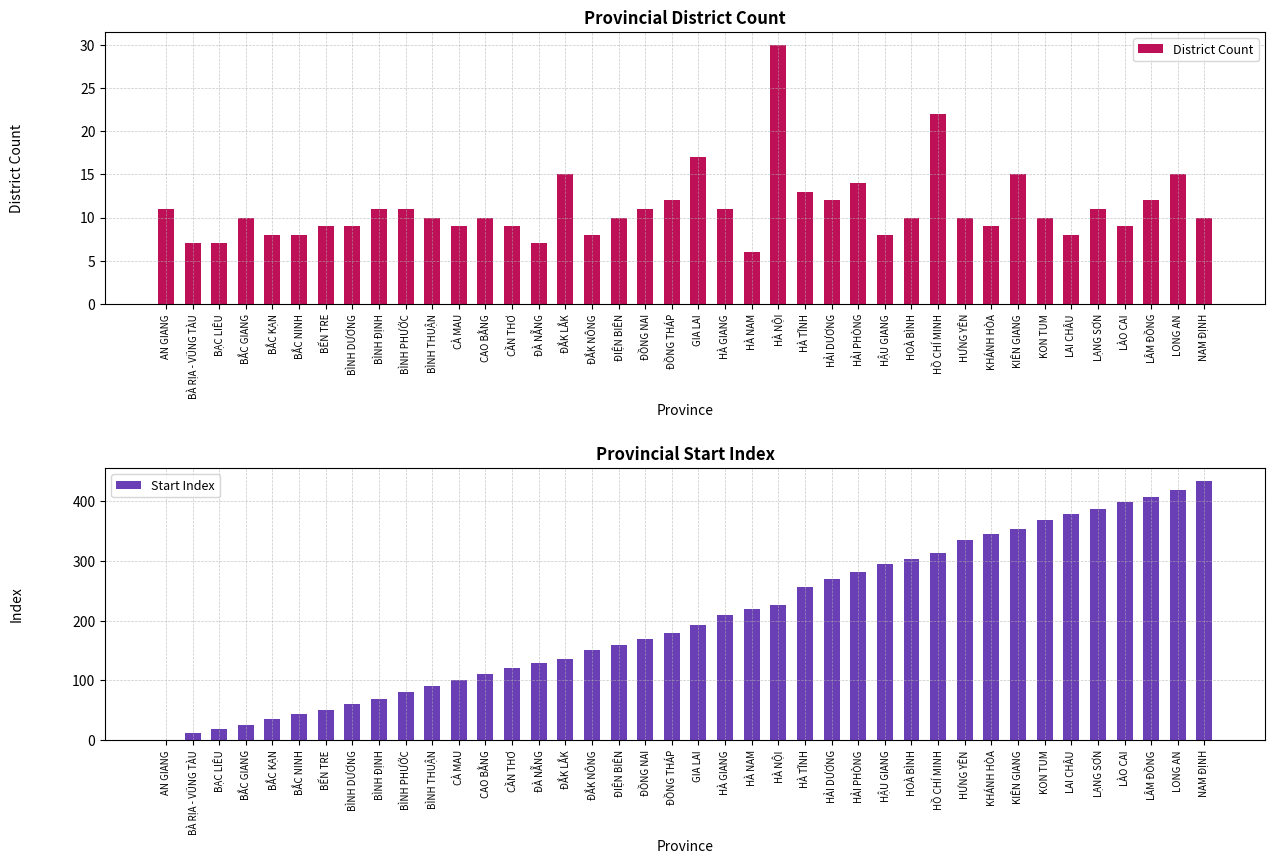

Which category has the highest value across all series?

NAM ĐỊNH